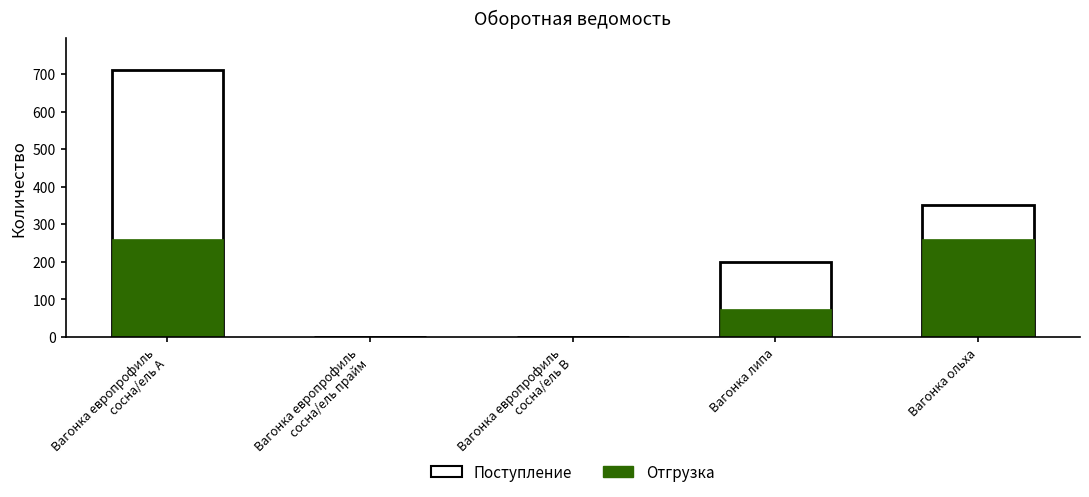

Reading left to right, list all the values displayed in this chart.

Поступление: 710	0	0	200	350
Отгрузка: 260	0	0	75	260